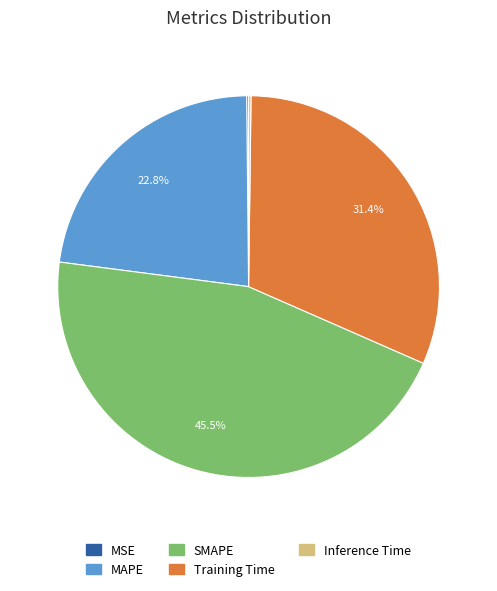

Is there a majority slice in this chart?

No